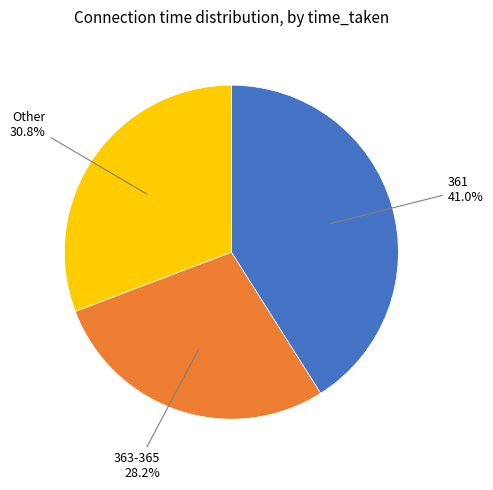

Count the number of slices in the pie.

3